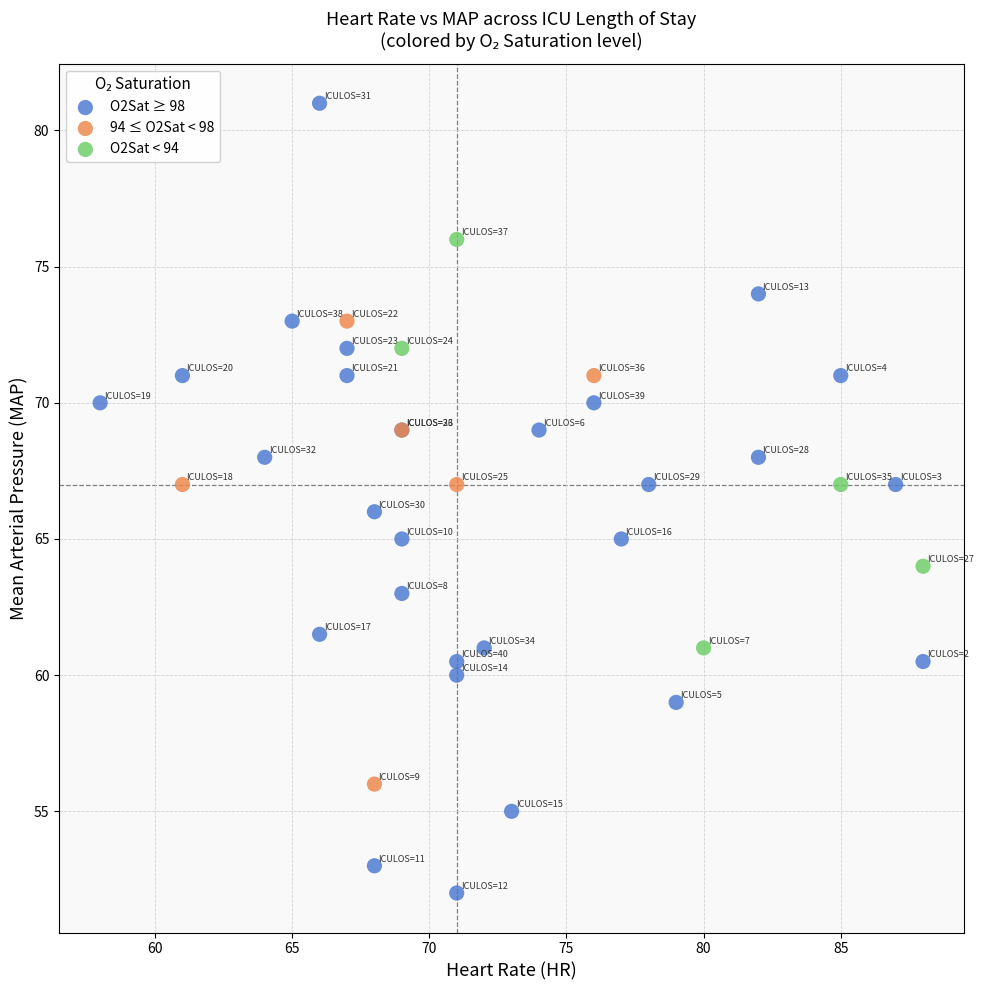

Which series reaches the minimum Y coordinate?

O2Sat ≥ 98